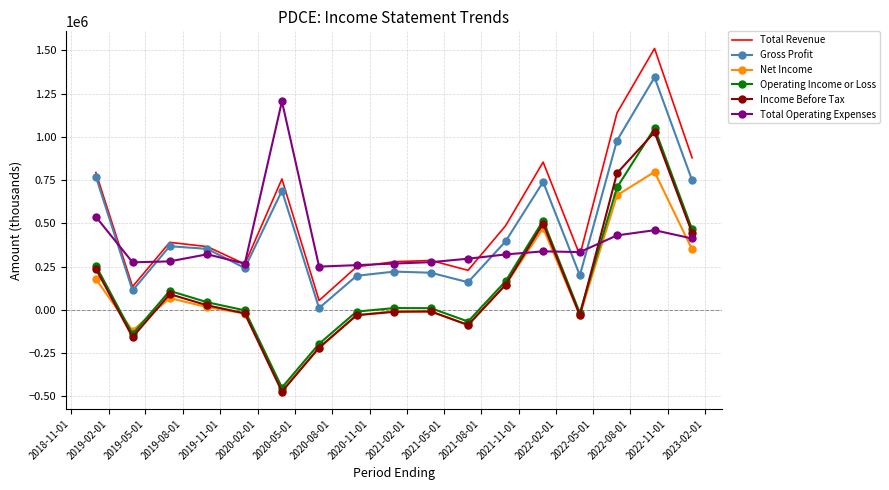

What are all the series names shown in the legend?

Total Revenue, Gross Profit, Net Income, Operating Income or Loss, Income Before Tax, Total Operating Expenses